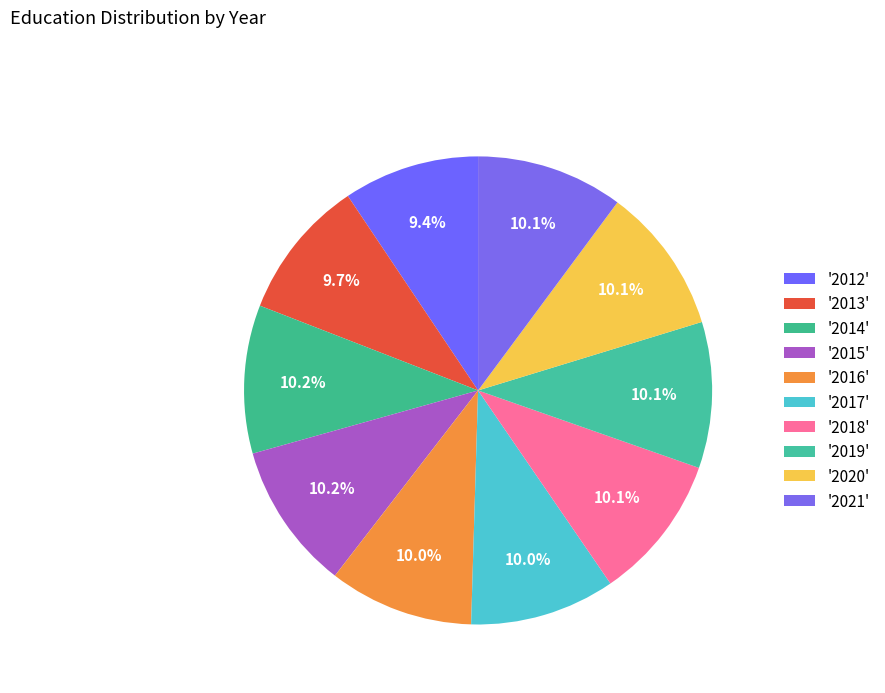

Which category has the smallest portion of the pie?

2012